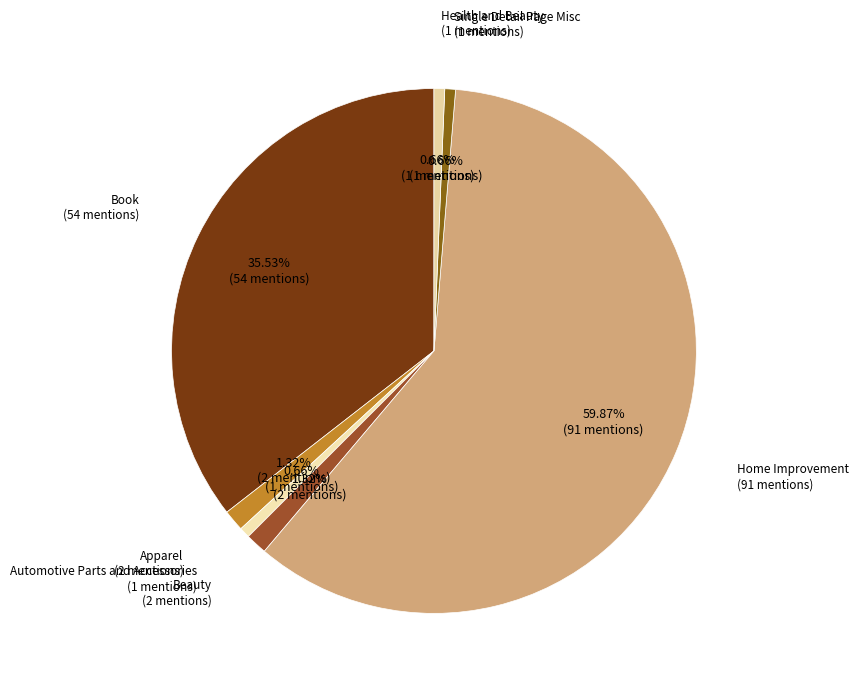

Is there a majority slice in this chart?

Yes